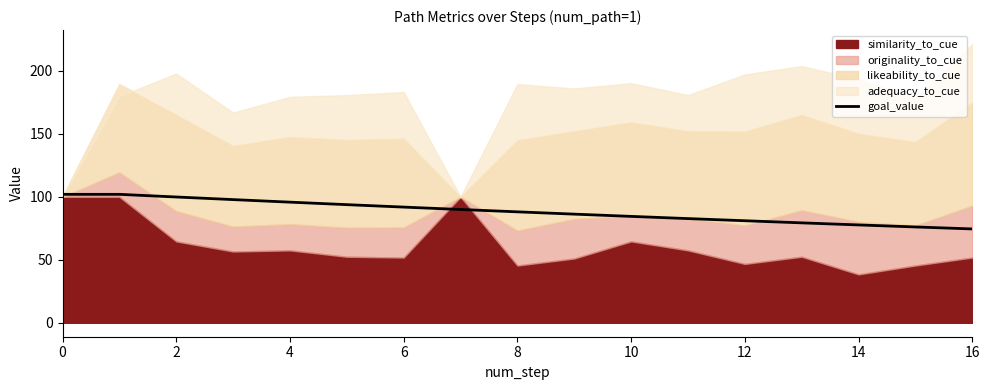

What is the lowest value of the goal_value series?

74.5